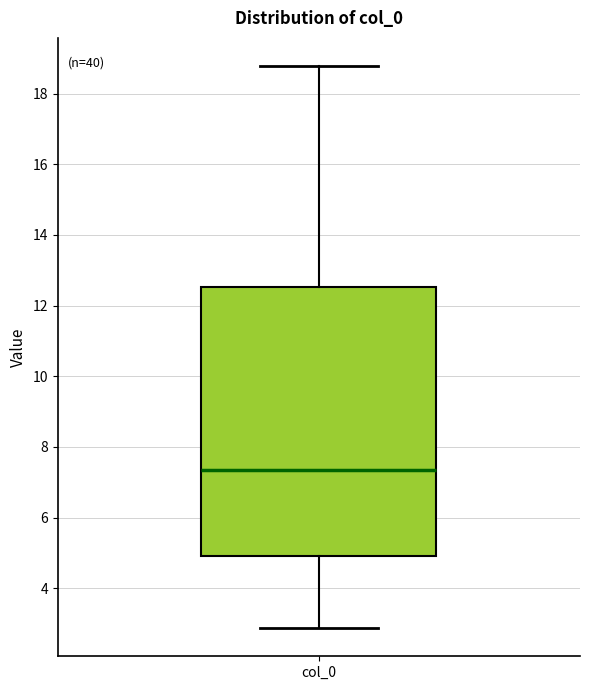

Where is the lower edge of the box for col_0 on the y-axis? The values are not printed on the chart, so give them approximately, as read against the axis.

5.0